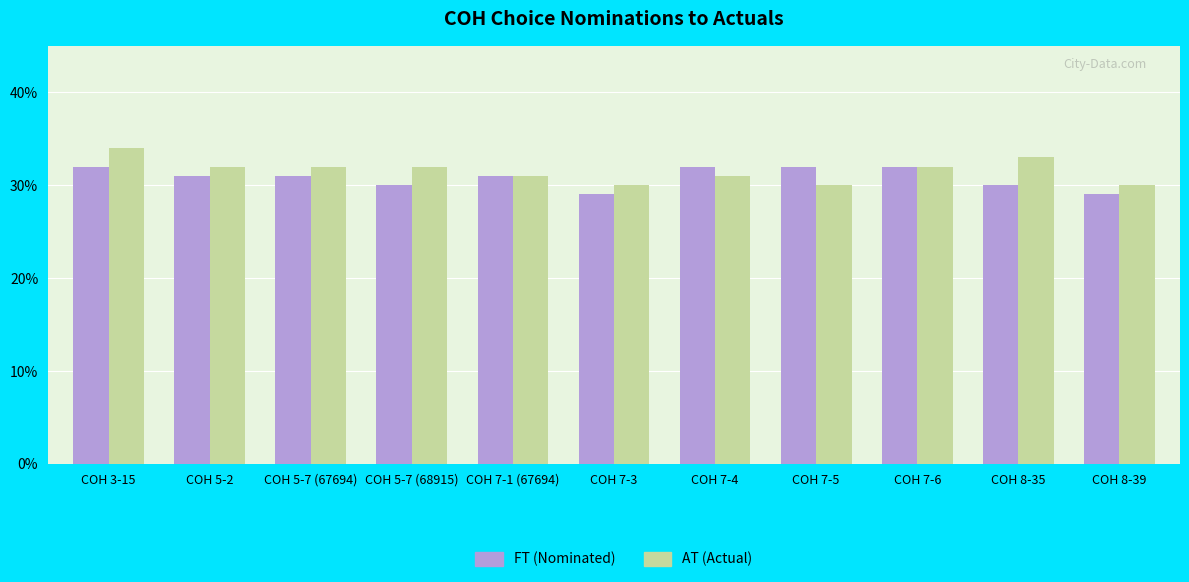

Which category has the highest value in the AT (Actual) series?

COH 3-15